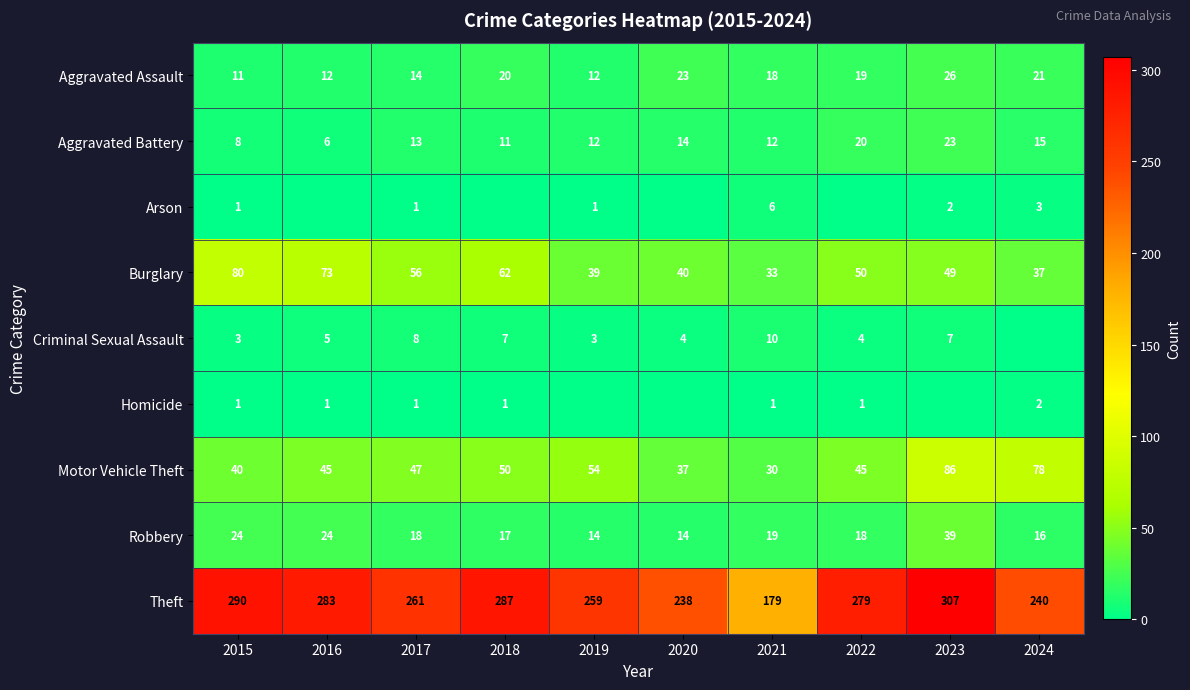

The value of Burglary at 2017 is 77. True or false?

False